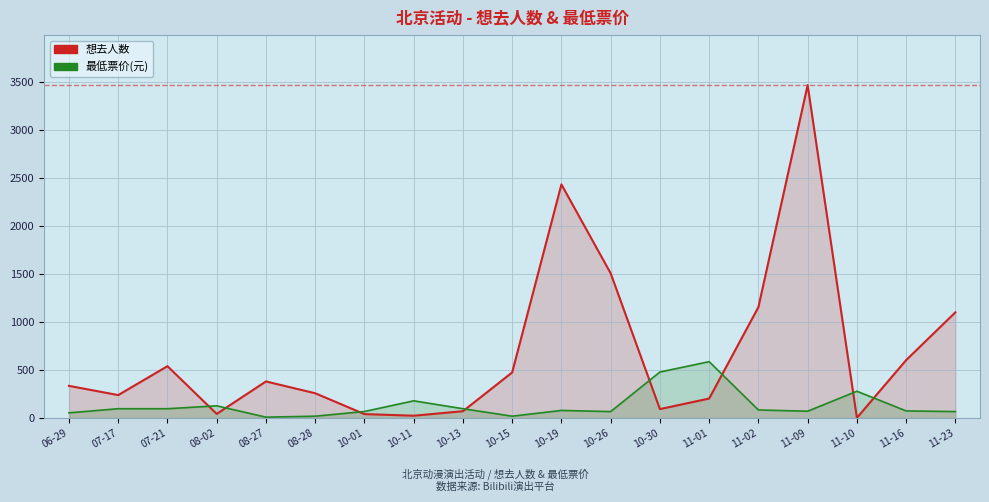

List the series in order of their peak value, highest first.

想去人数, 最低票价(元)